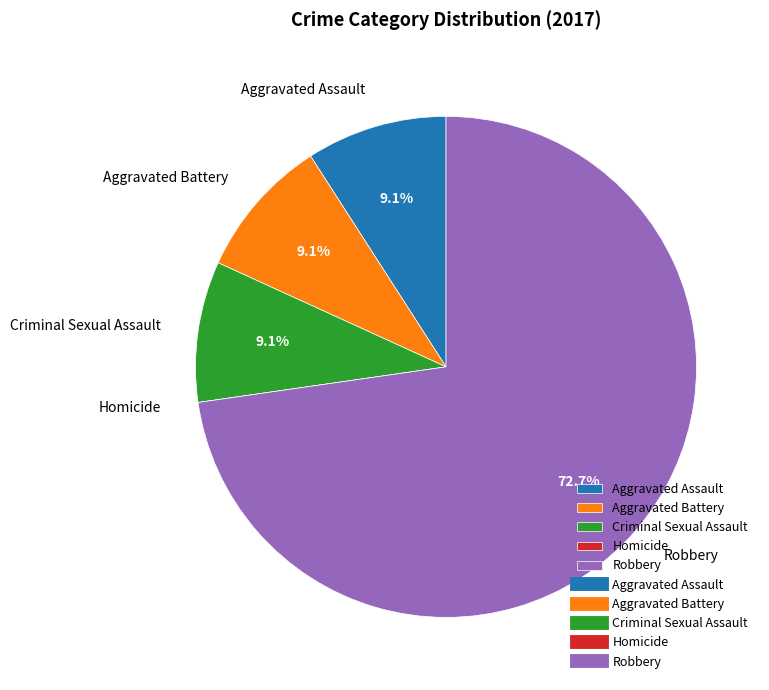

Approximately how many times larger is the value at Aggravated Battery compared to Aggravated Assault?

1.0